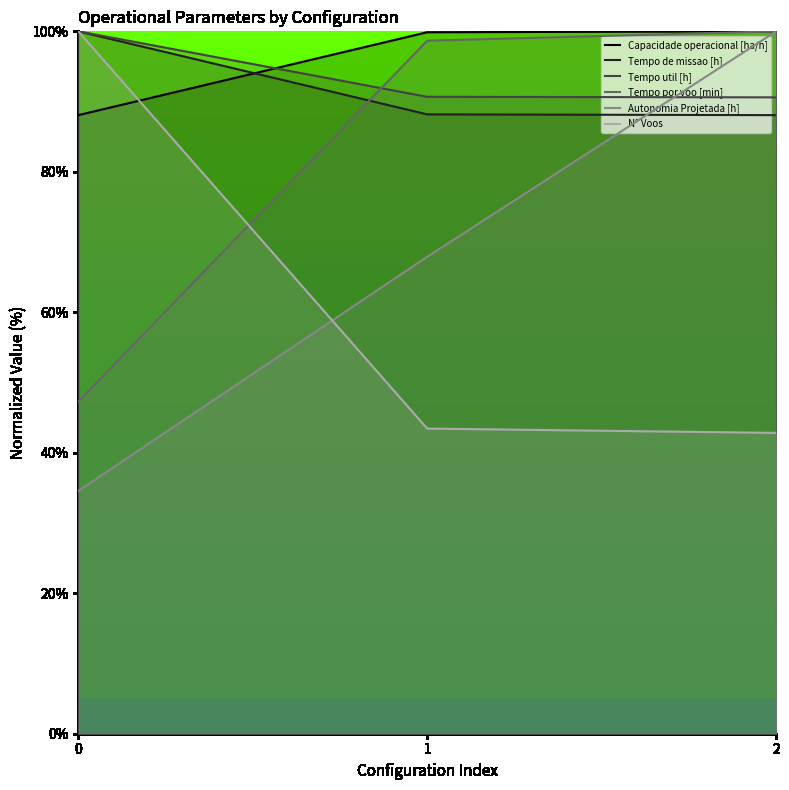

What value does the N° Voos series have at 2?

42.8